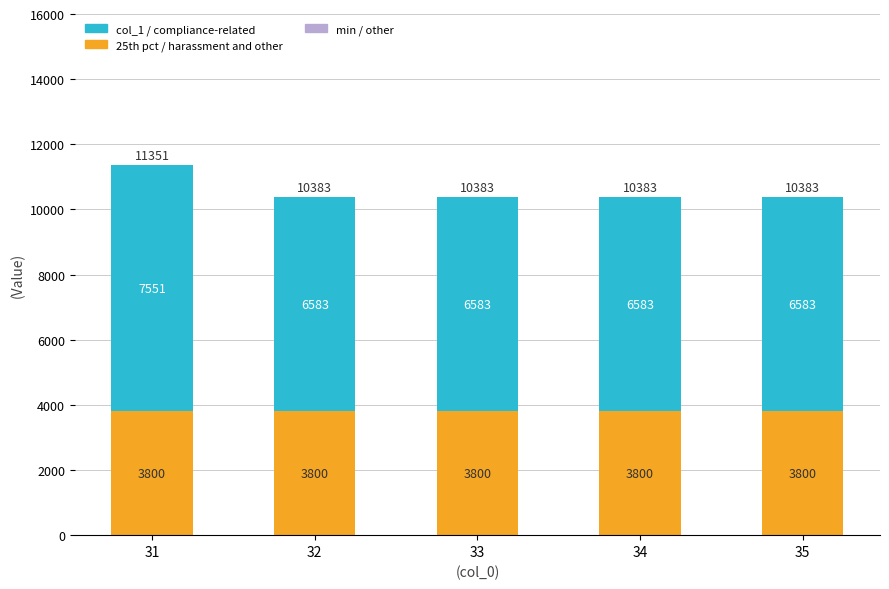

At which category is the sum across all series the highest?

31